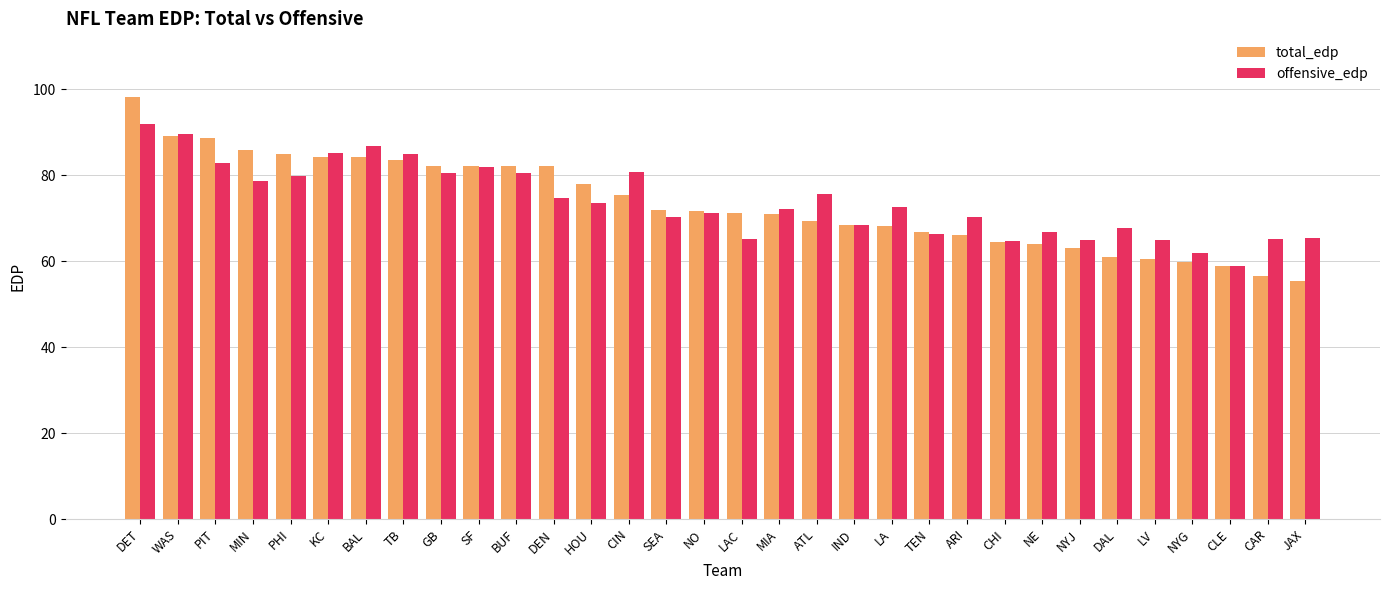

How many groups of bars are there?

32